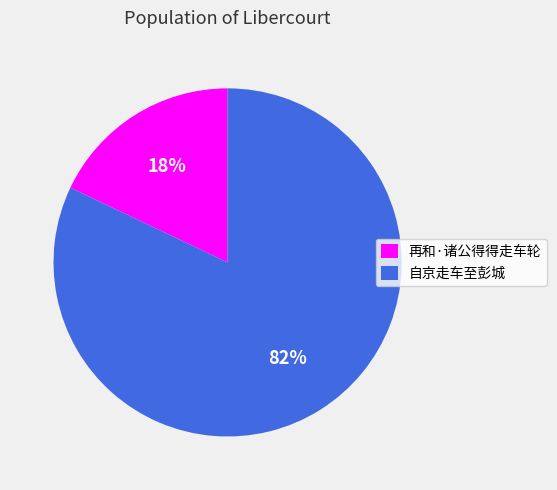

The 再和·诸公得得走车轮 slice represents 18% of the pie. True or false?

True